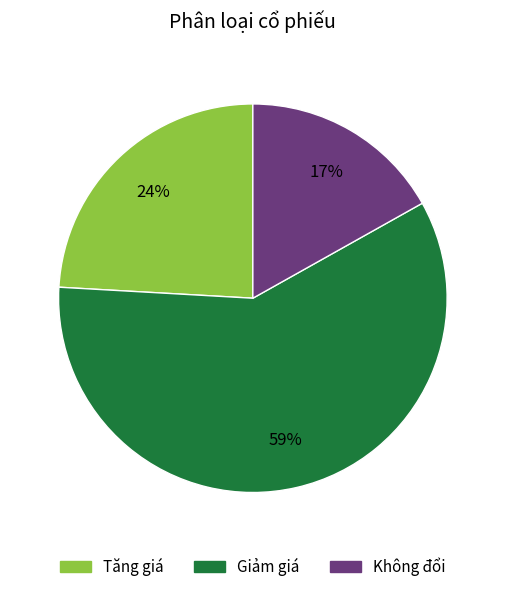

The Tăng giá slice represents 24% of the pie. True or false?

True